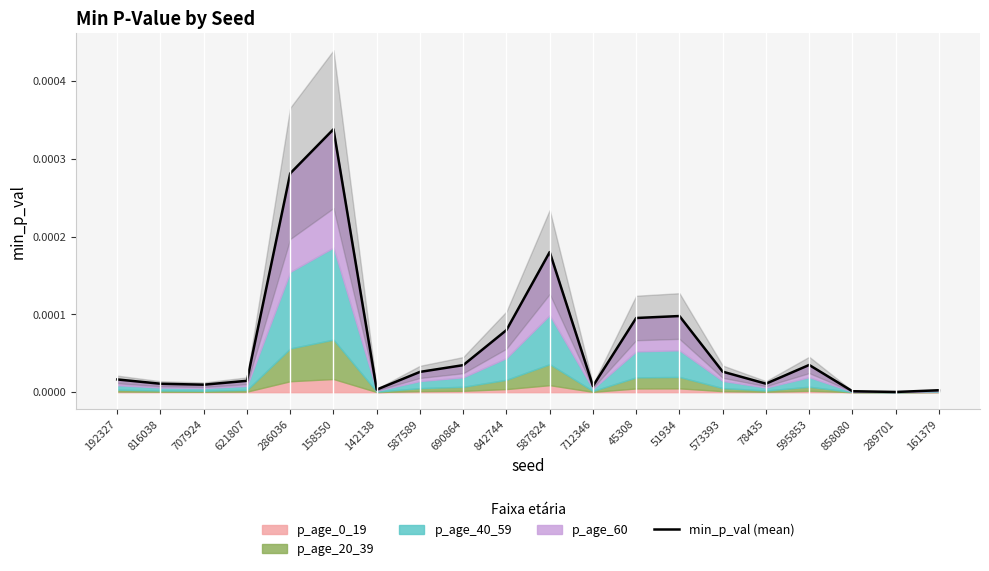

True or false: the data shows 0.0 at 587824.

True